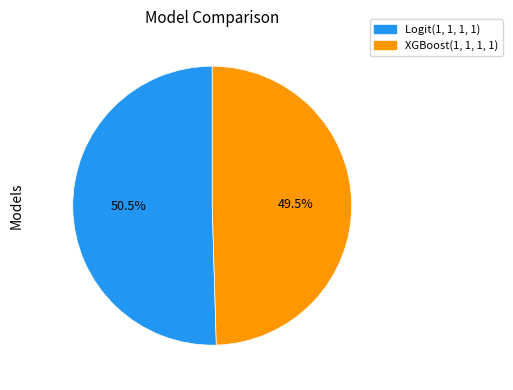

To the nearest percent, what is the average slice percentage?

50%